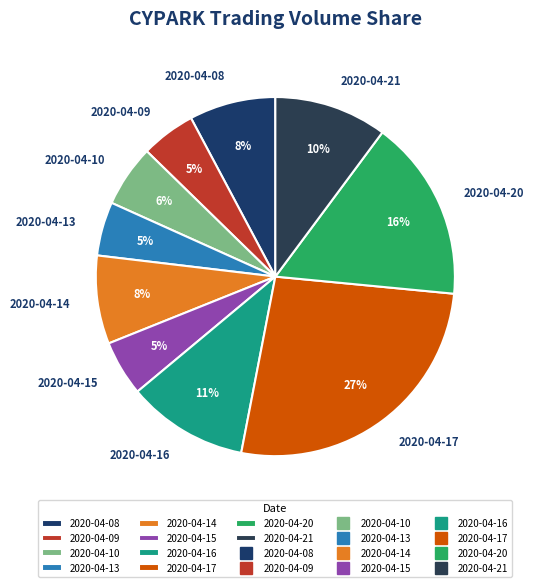

Is there a majority slice in this chart?

No